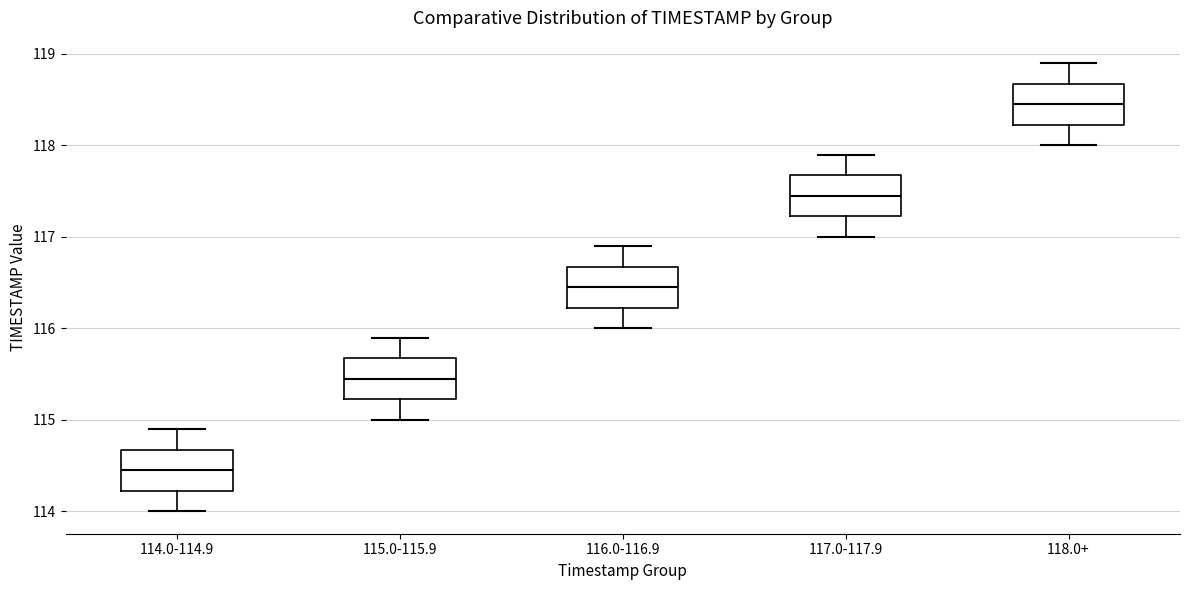

Where is the upper edge of the box for 117.0-117.9 on the y-axis? The values are not printed on the chart, so give them approximately, as read against the axis.

117.7